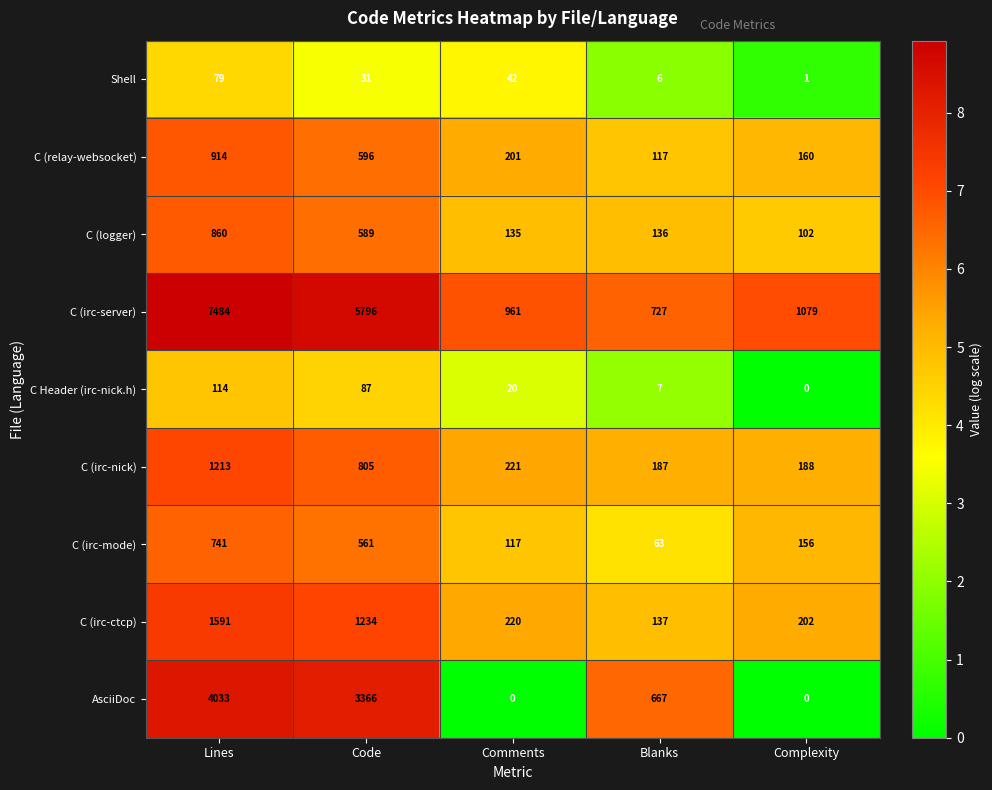

At which label does C (logger) first exceed 136?

Lines